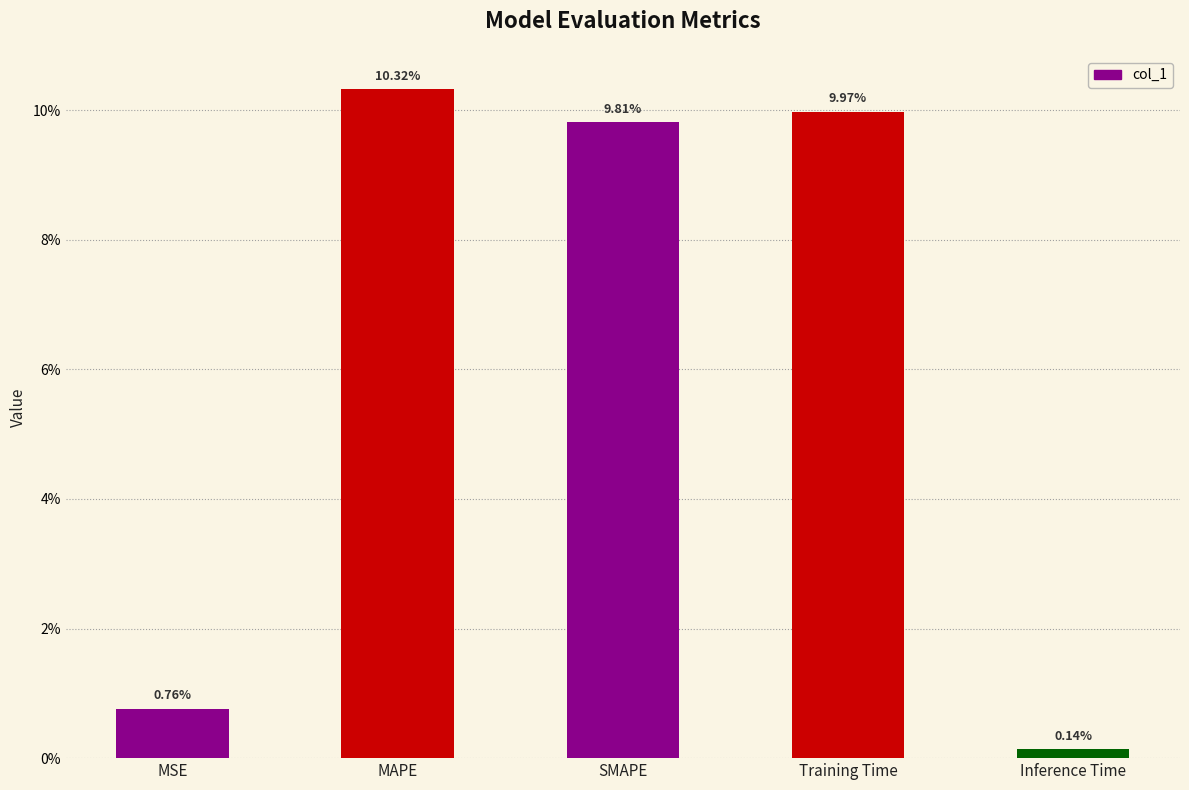

Are the bars horizontal?

No